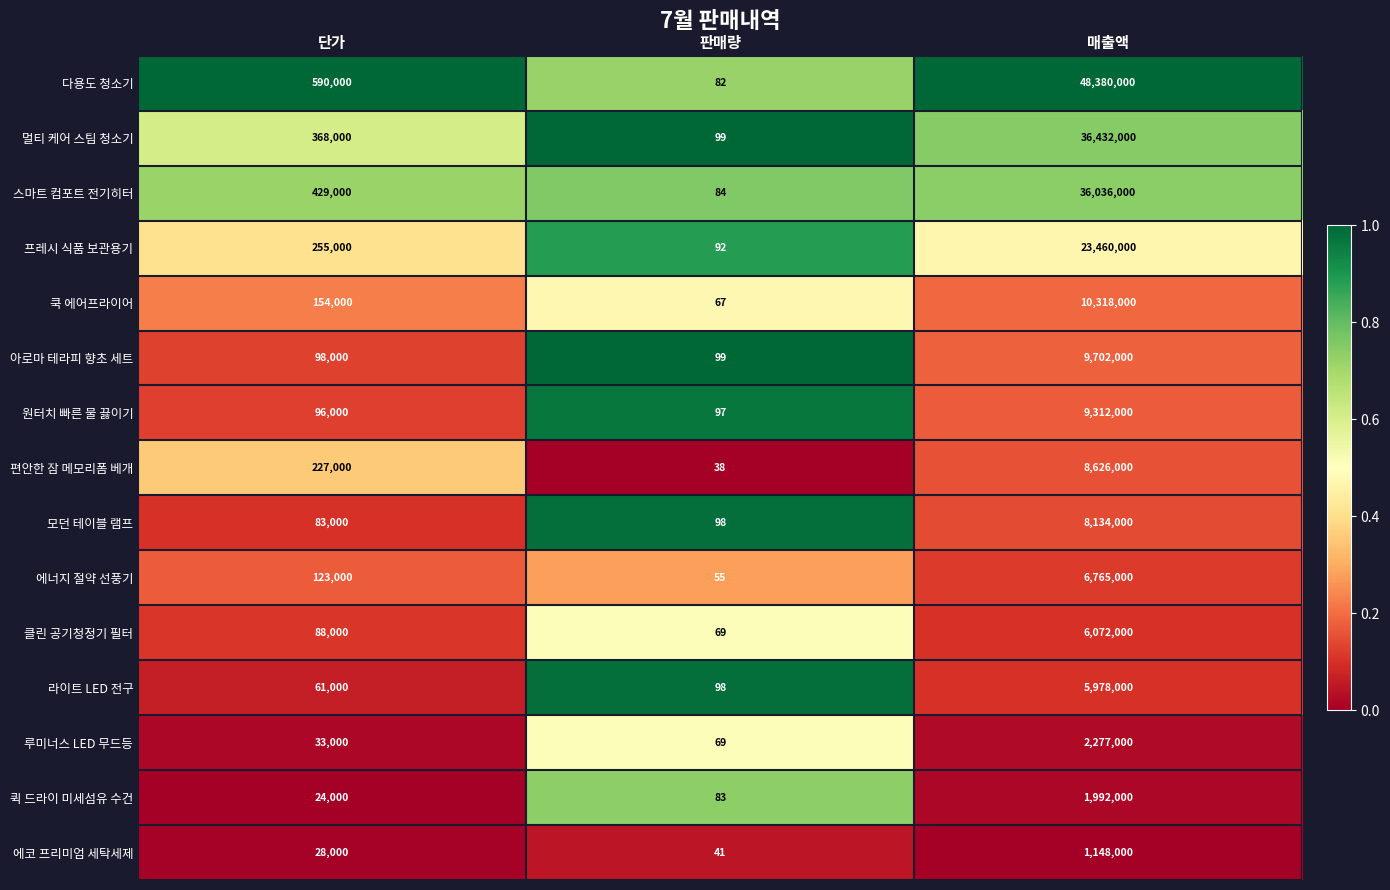

At which label does 다용도 청소기 reach its minimum?

판매량